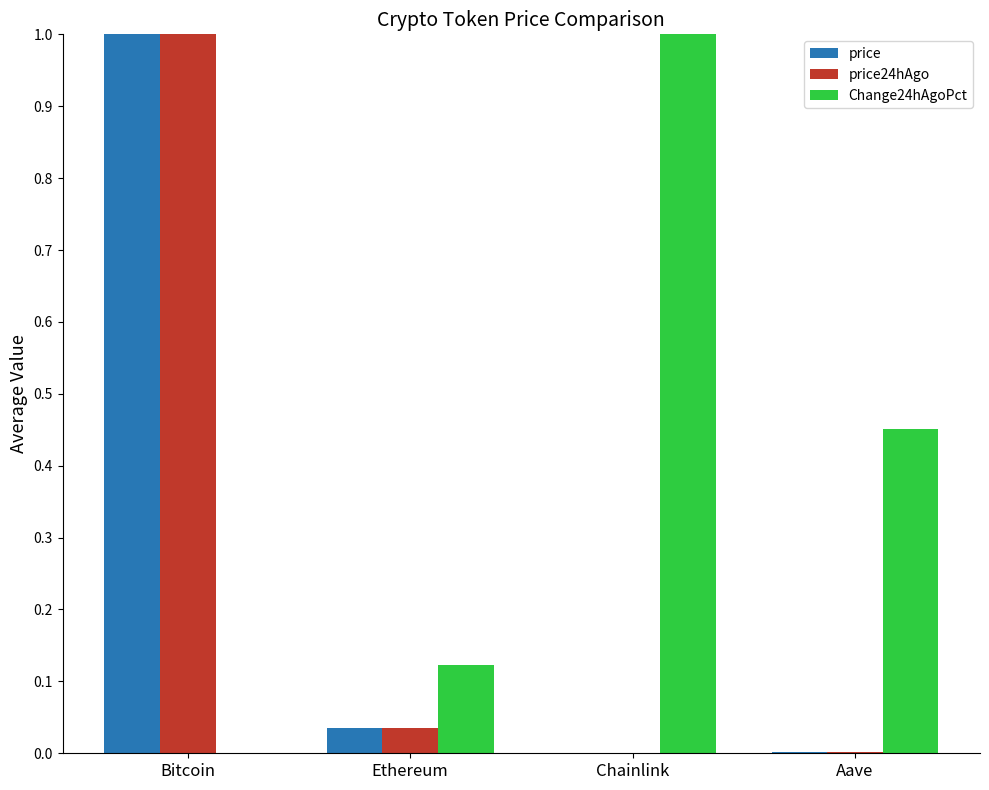

Is it true that price equals -0.4 at Chainlink?

False